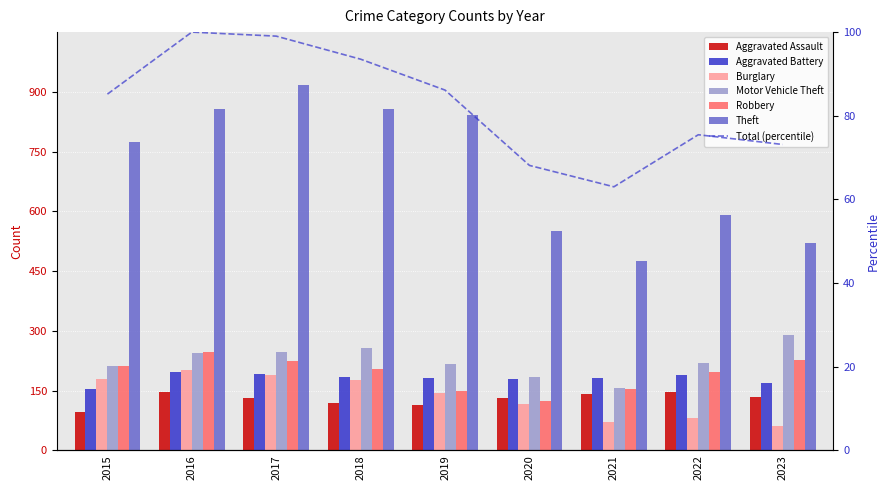

At 2022, list the series in order from largest to smallest.

Theft, Motor Vehicle Theft, Robbery, Aggravated Battery, Aggravated Assault, Burglary